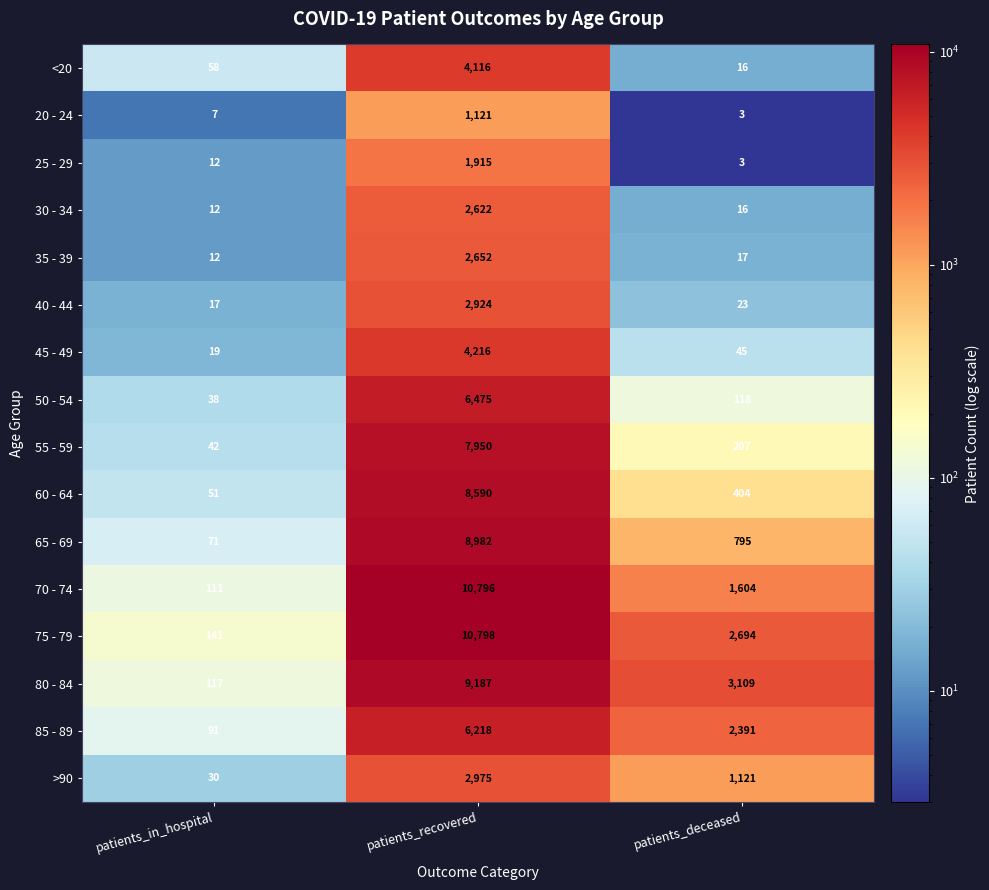

Between patients_recovered and patients_deceased, which series saw the biggest shift?

70 - 74